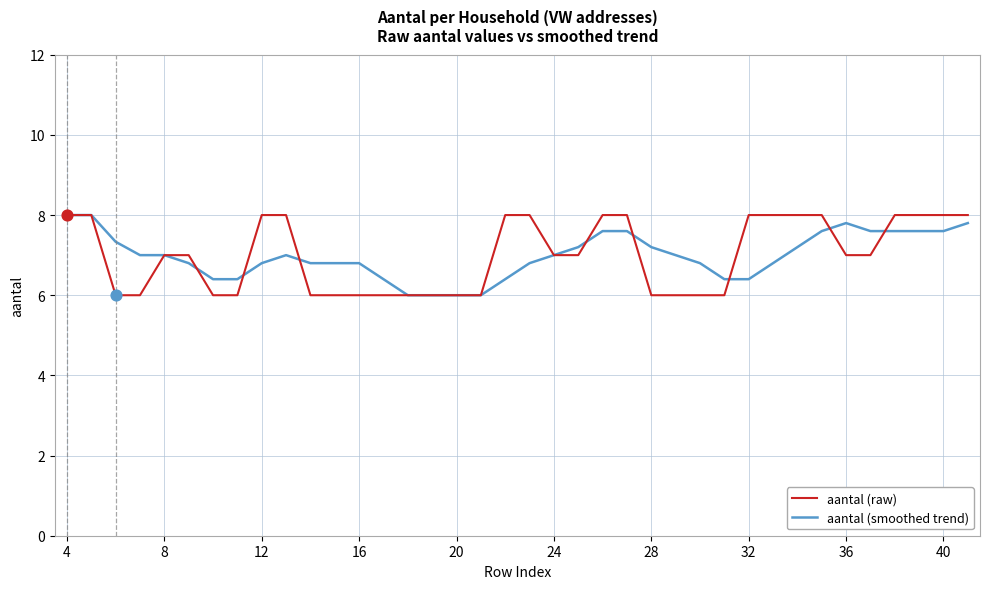

What is the minimum value for aantal (smoothed trend)?

6.0